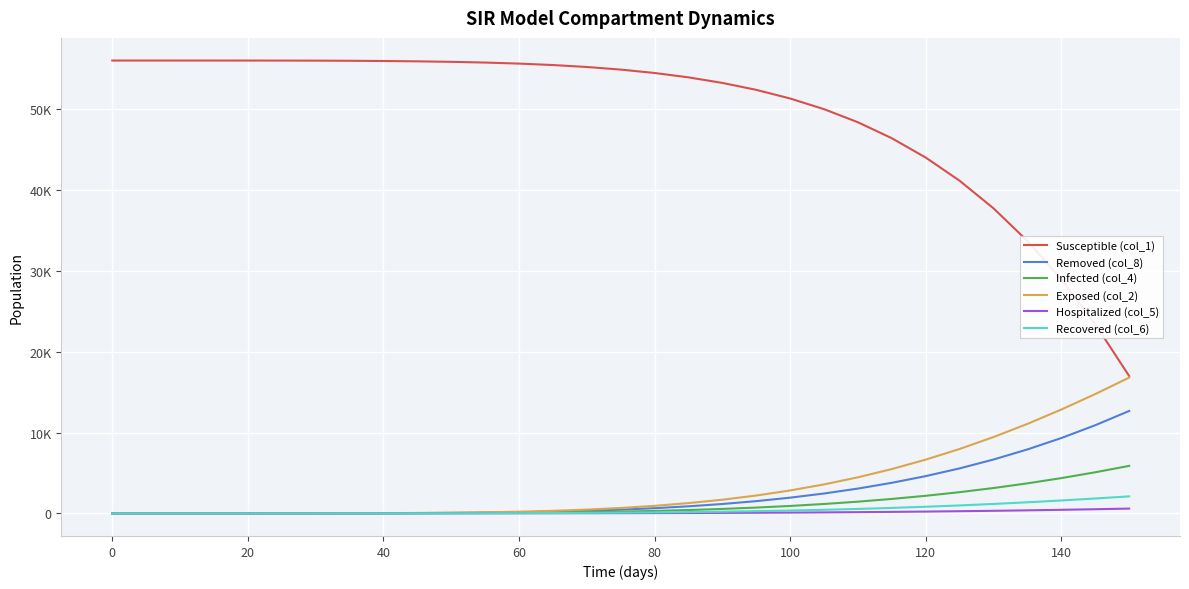

True or false: Exposed (col_2) and Susceptible (col_1) intersect in this chart.

False